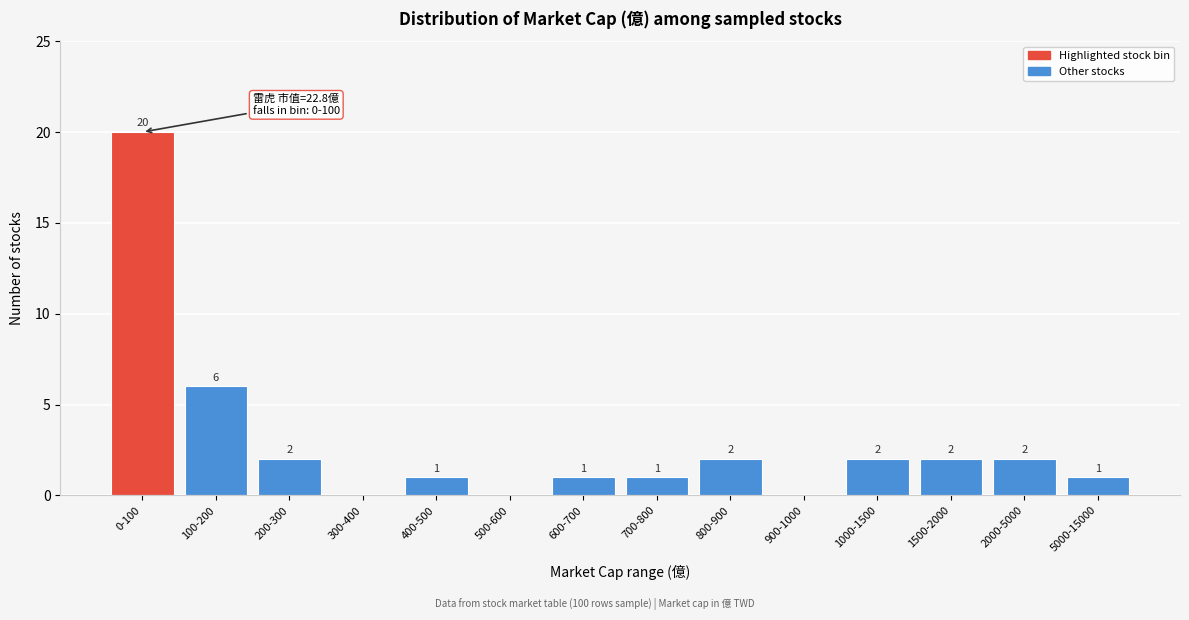

Reading left to right, list all the values displayed in this chart.

0-100=20	100-200=6	200-300=2	300-400=0	400-500=1	500-600=0	600-700=1	700-800=1	800-900=2	900-1000=0	1000-1500=2	1500-2000=2	2000-5000=2	5000-15000=1